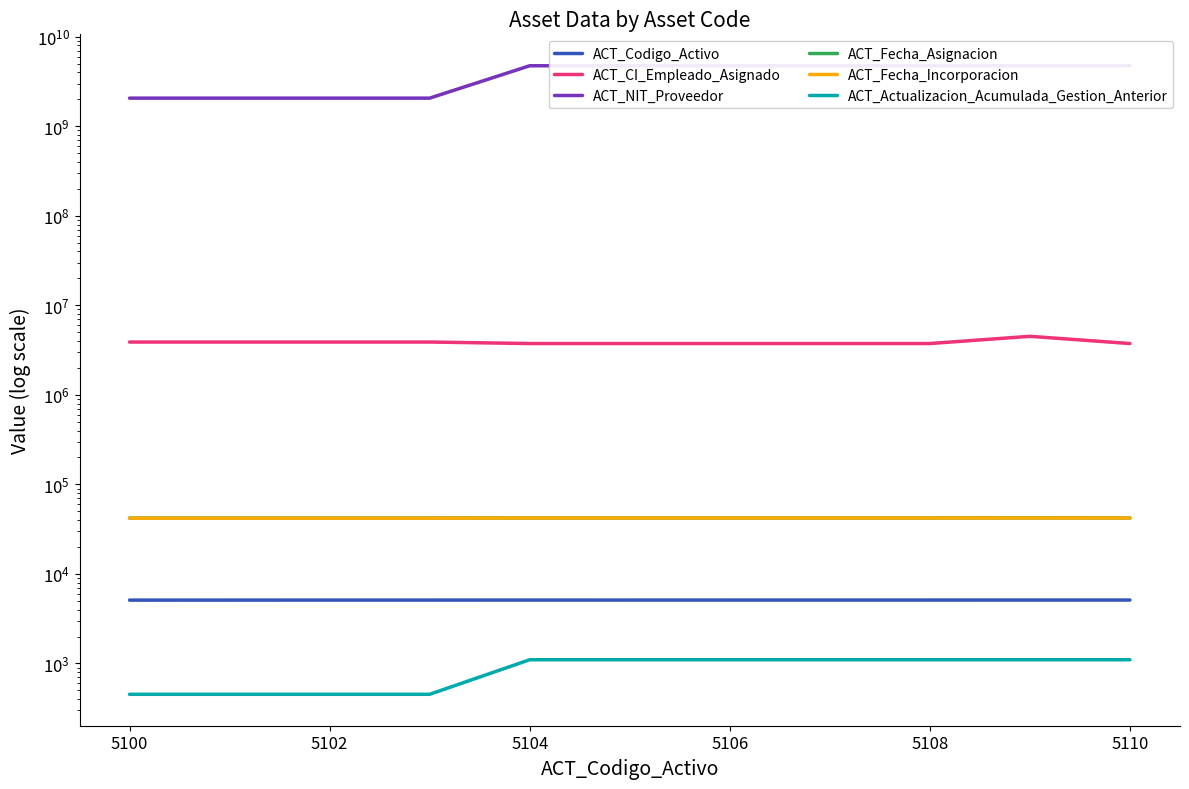

How many data points in ACT_Codigo_Activo are less than 5105?

5